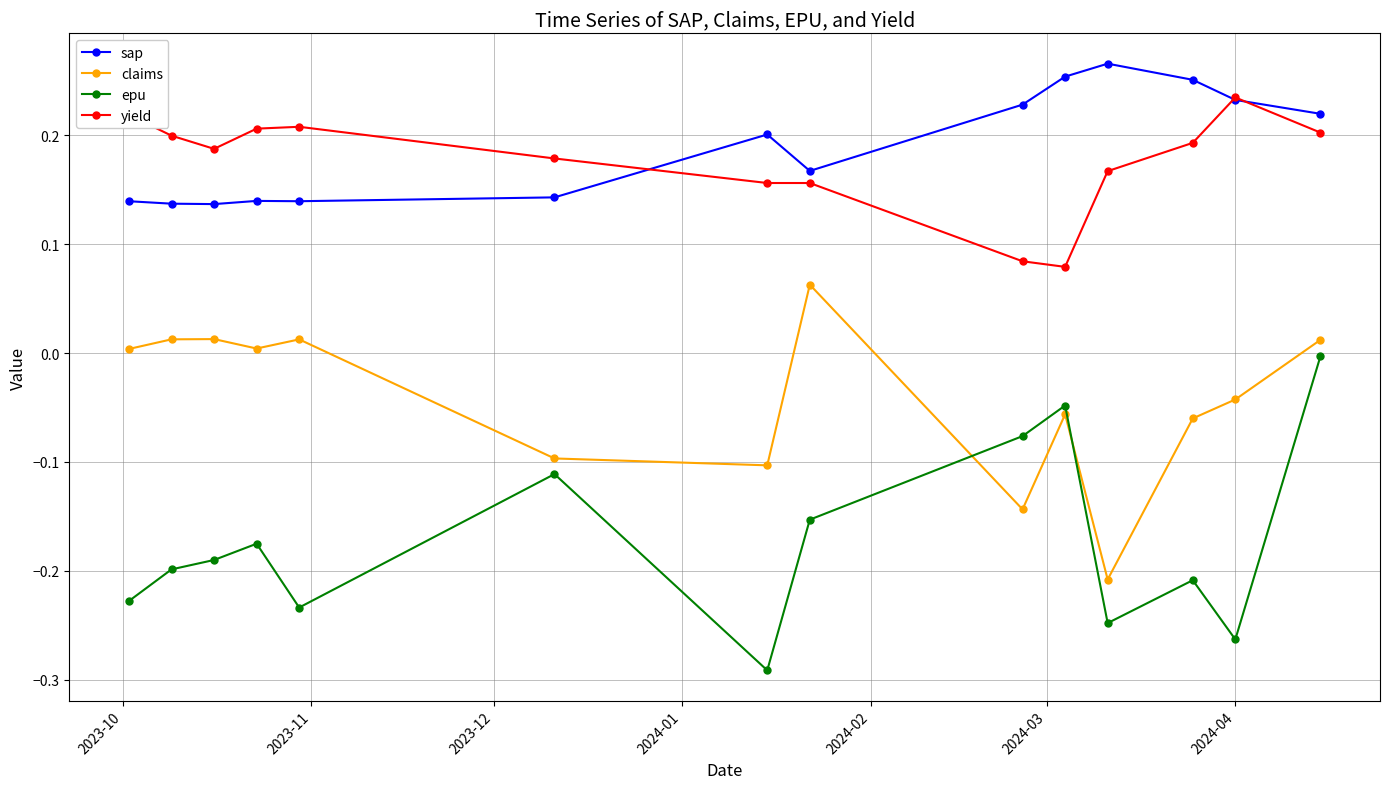

How many sap values are between 0 and 1?

14